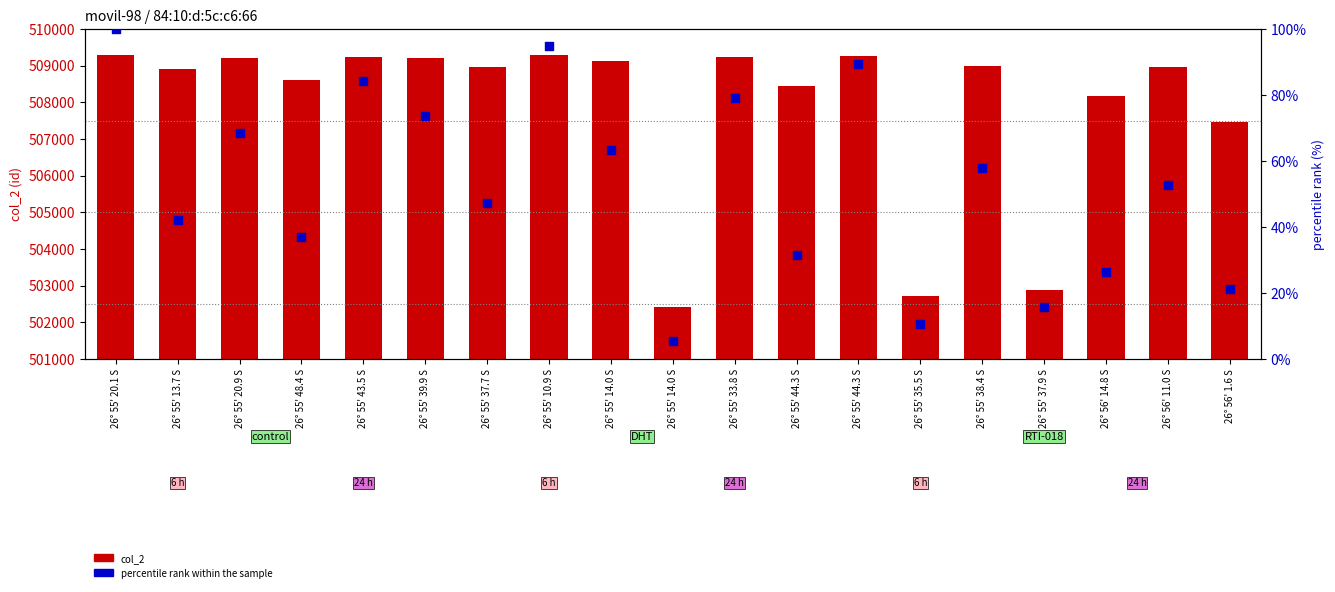

At how many categories does at least one series exceed 209485?

19